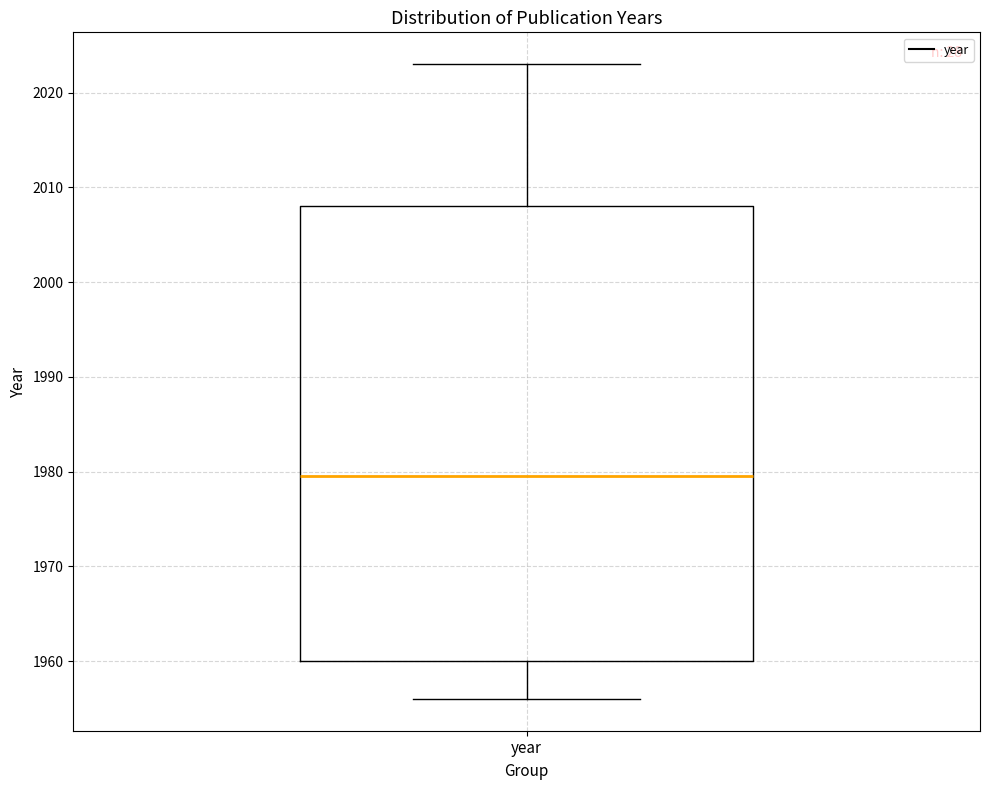

Transcribe this box plot: give where the median line is, the range the box spans, and where the two whiskers end, as read against the y-axis. The values are not printed on the chart, so give them approximately, as read against the axis.

median 1980, box 1960 to 2008, whiskers 1956 to 2023